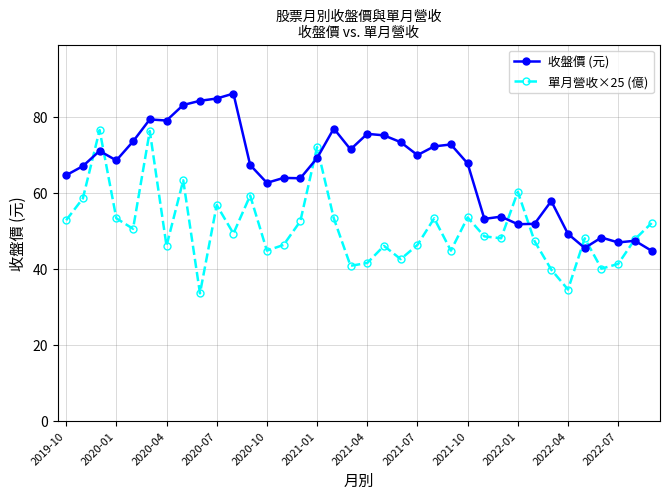

Which series has the largest total across all categories?

收盤價 (元)